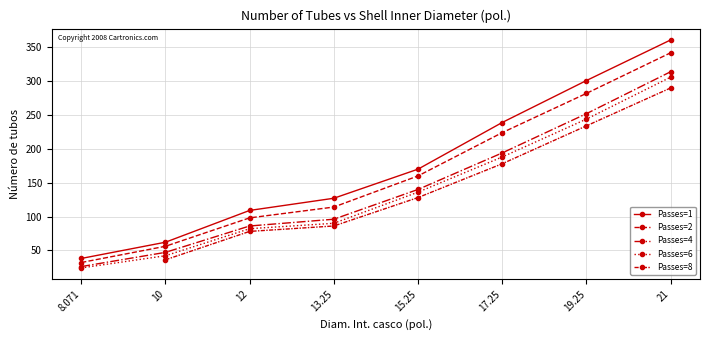

What is the approximate value of Passes=6 at 13.25, to the nearest 5?

90